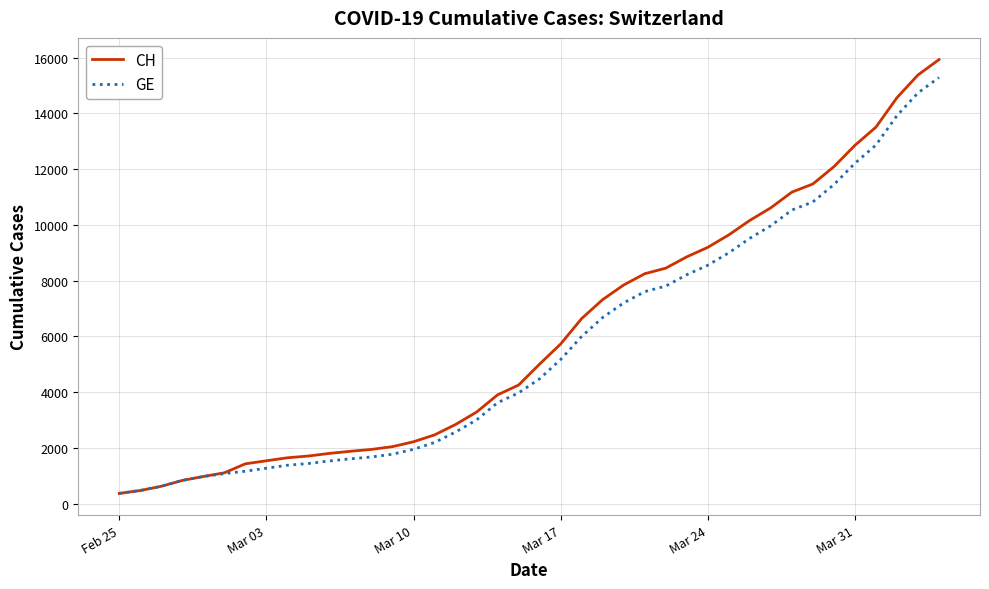

At how many categories does at least one series exceed 2384?

25